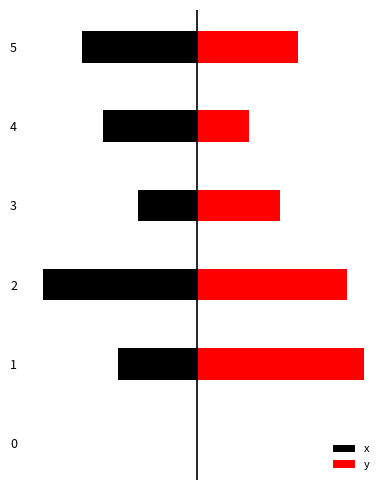

What is the value of the y bar at the 6th from the left?

5.1